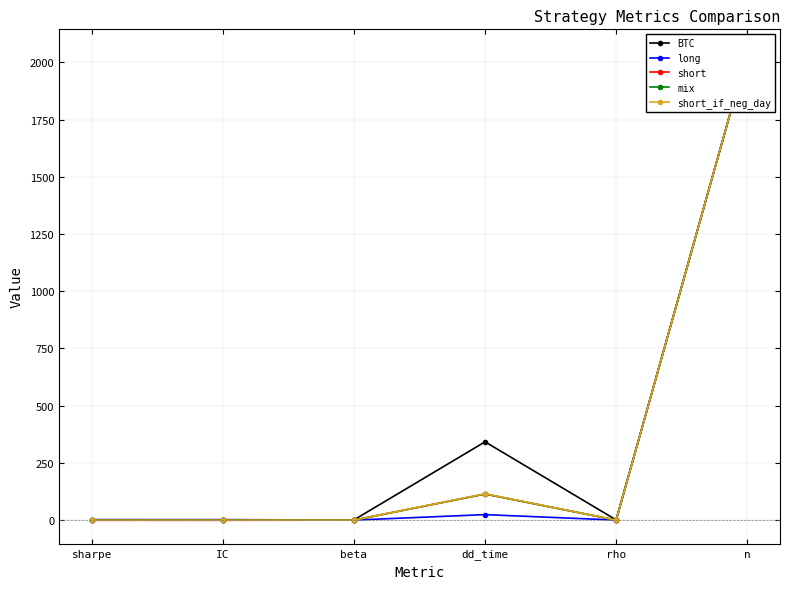

How many times do short_if_neg_day and long cross each other?

2